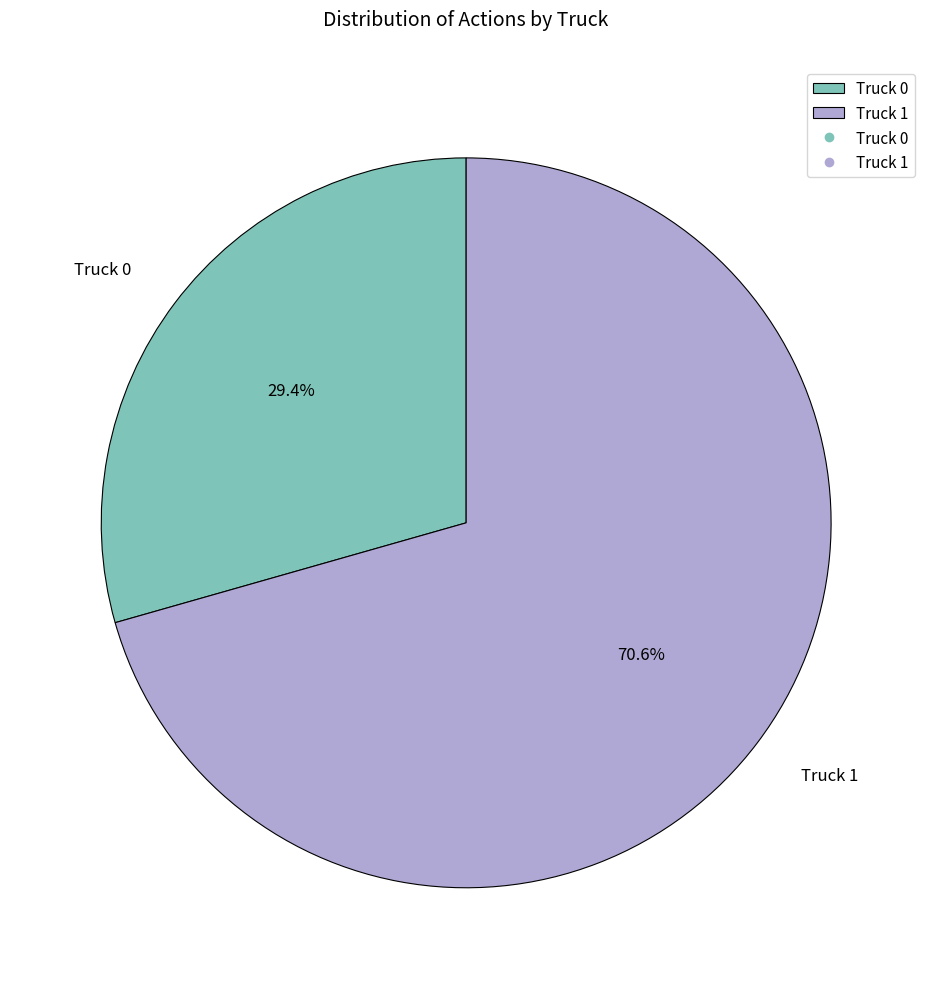

To the nearest percent, what is the average slice percentage?

50%